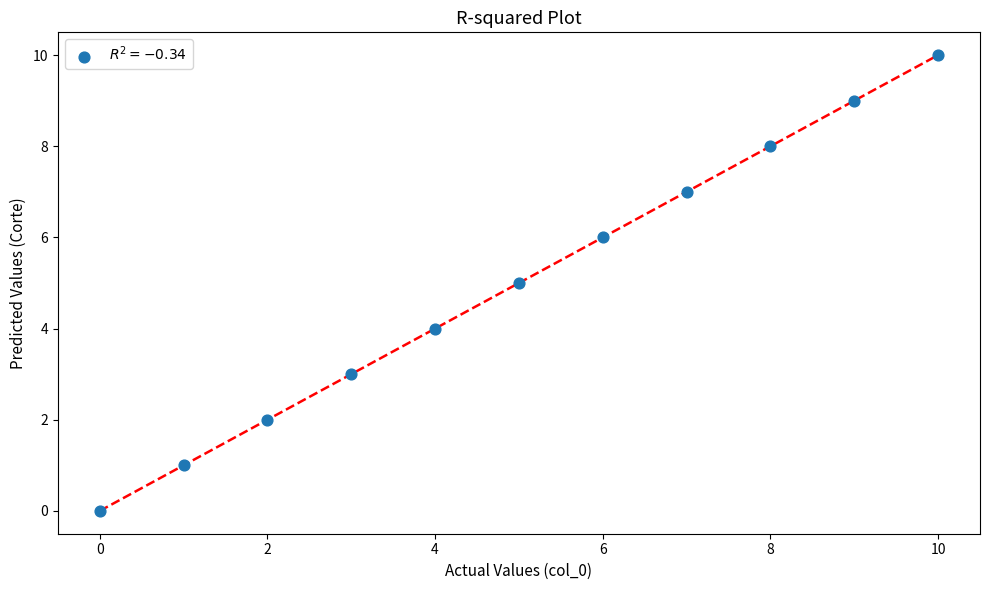

What is the average Y value?

5